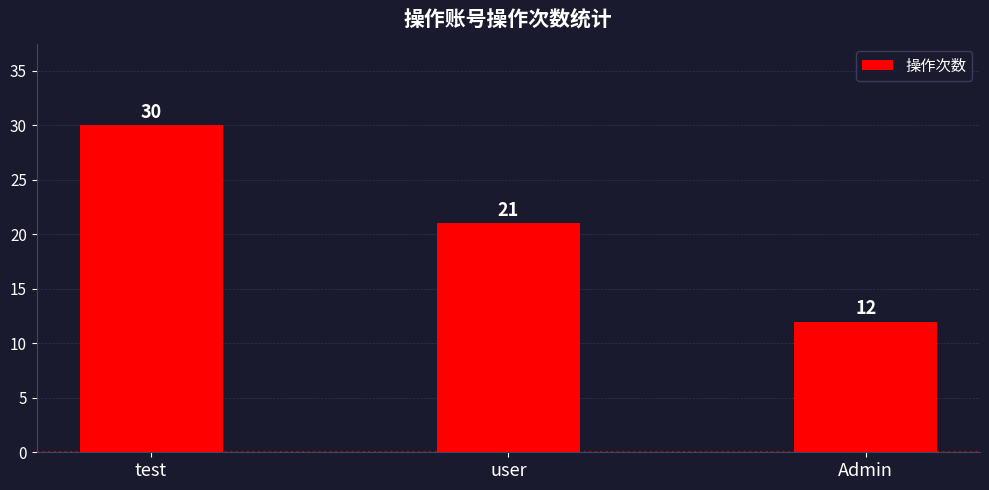

Which has a higher value, Admin or test?

test